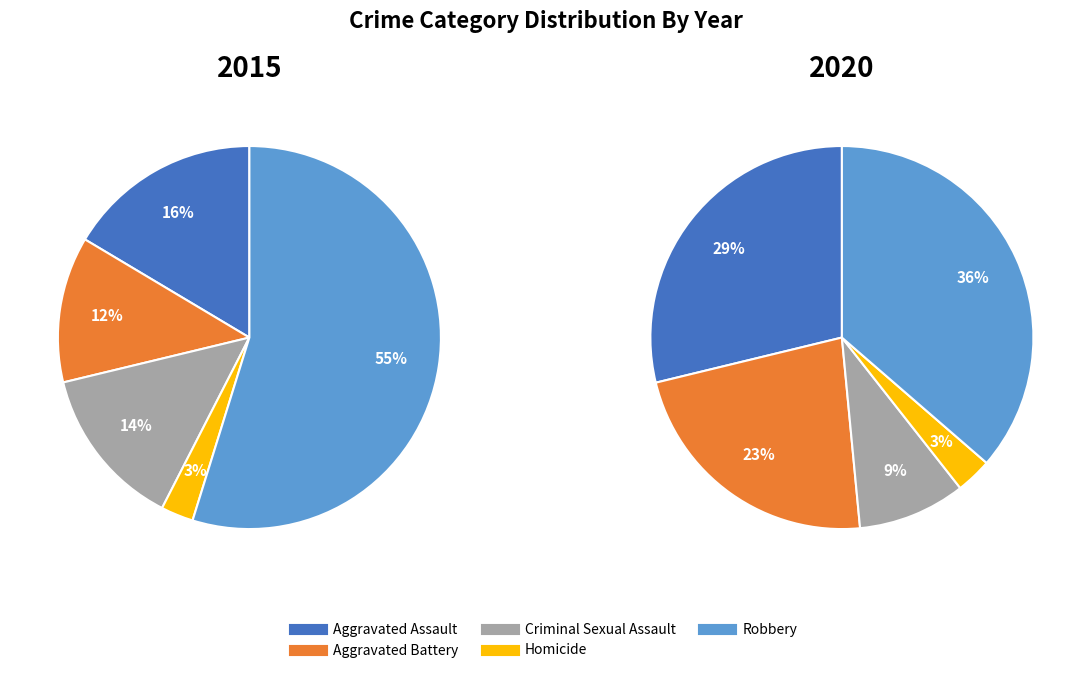

The Criminal Sexual Assault slice represents 7% of the pie. True or false?

False